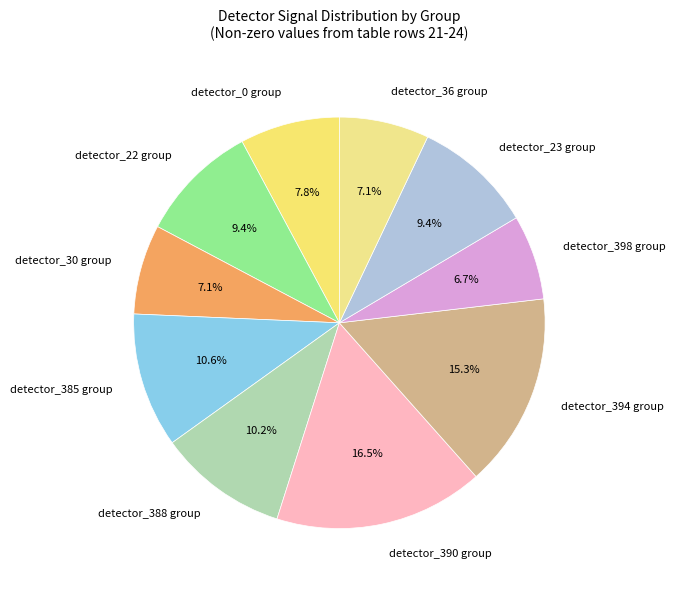

Is the sum of detector_388 group and detector_390 group greater than half?

No